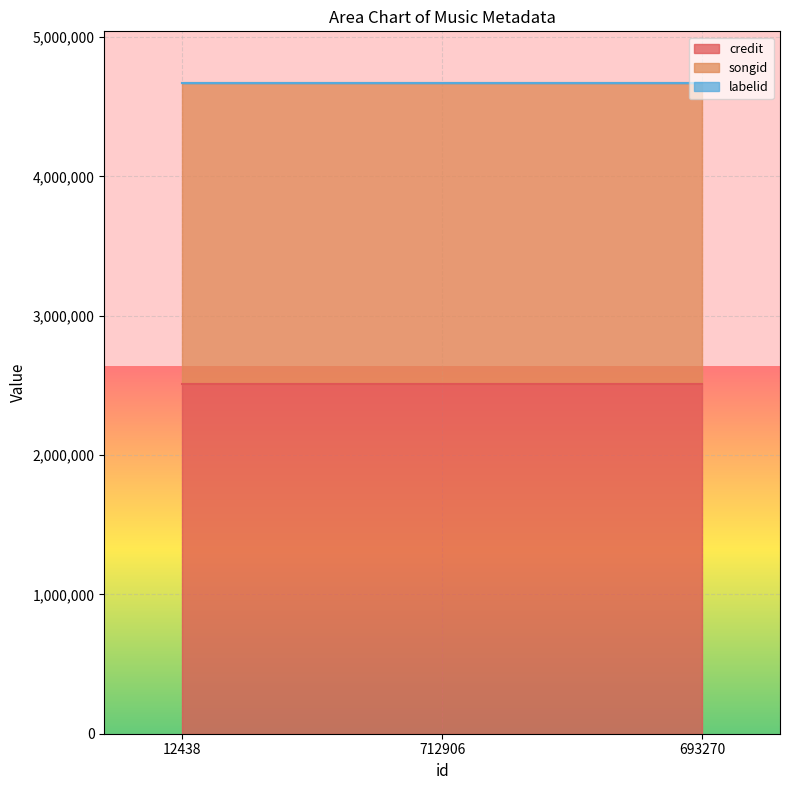

What is the lowest value of the credit series?

2509783